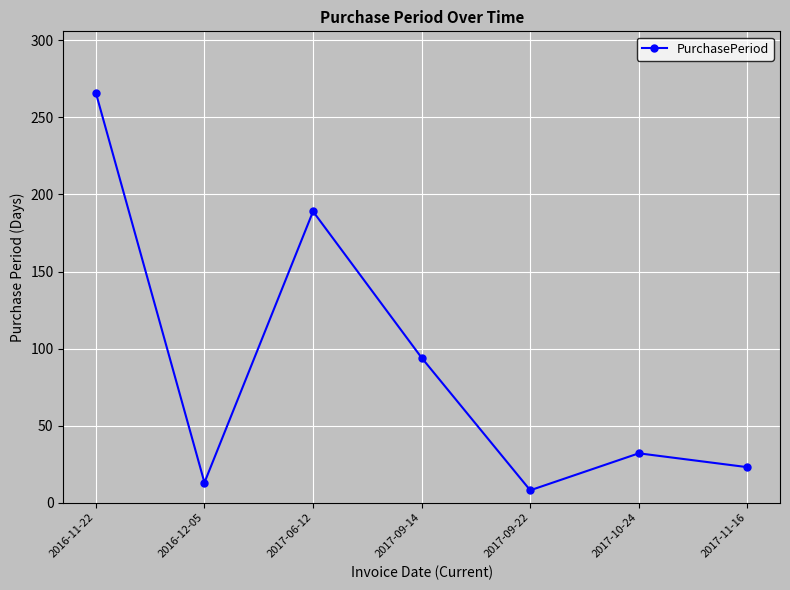

At which category does the data reach its first local valley?

2016-12-05